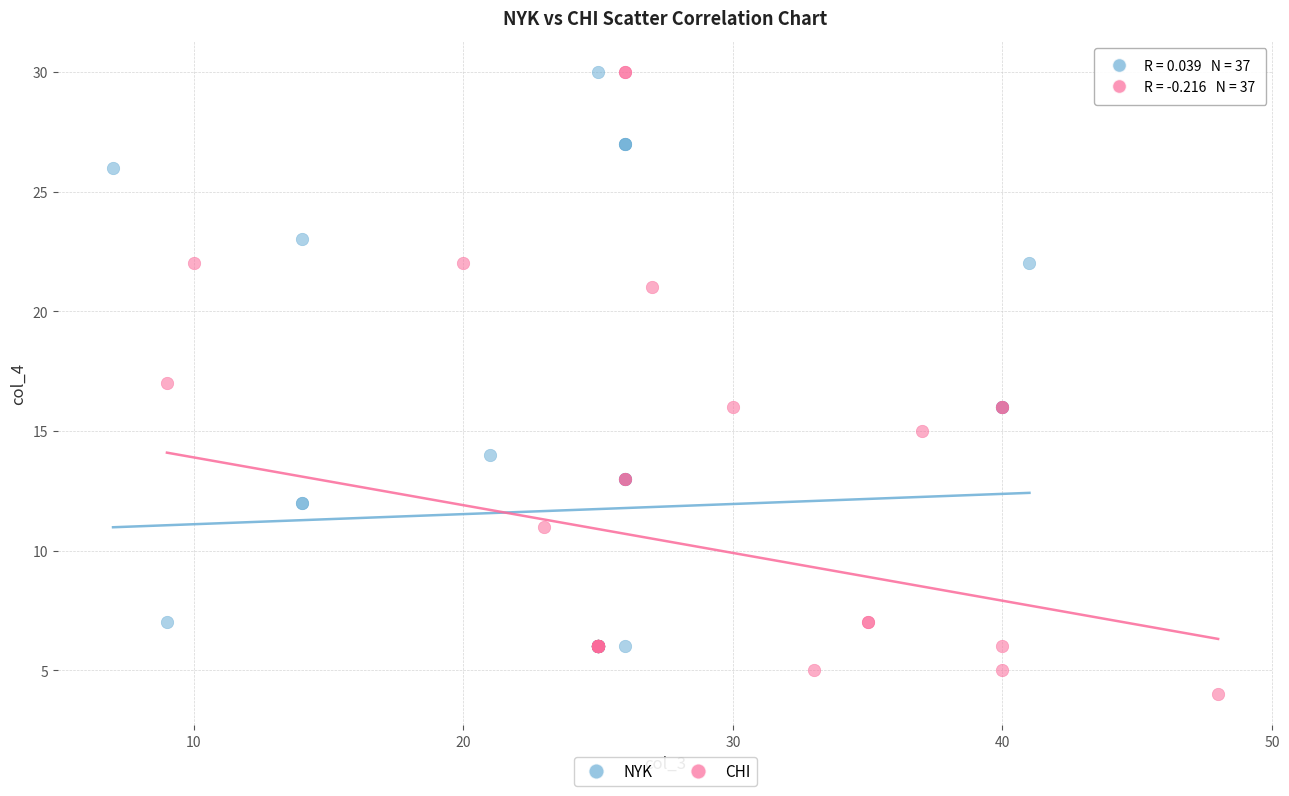

Which series reaches the minimum Y coordinate?

CHI